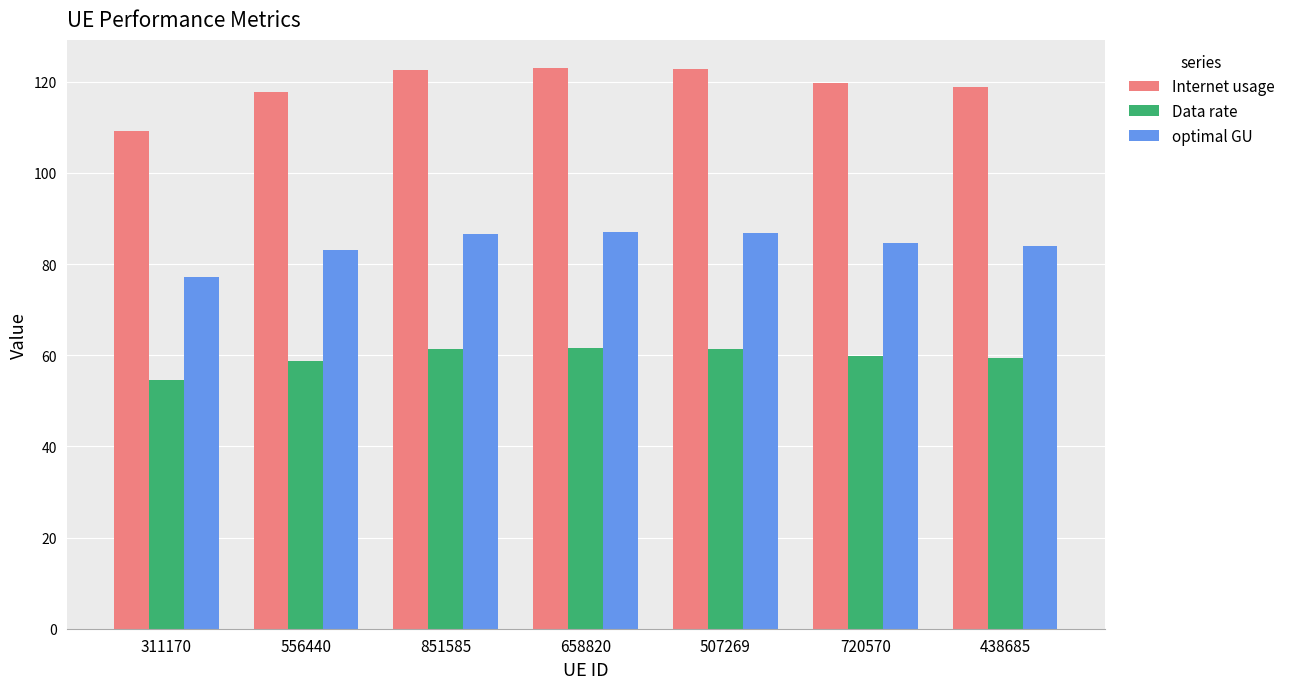

What position from the right is 556440?

6